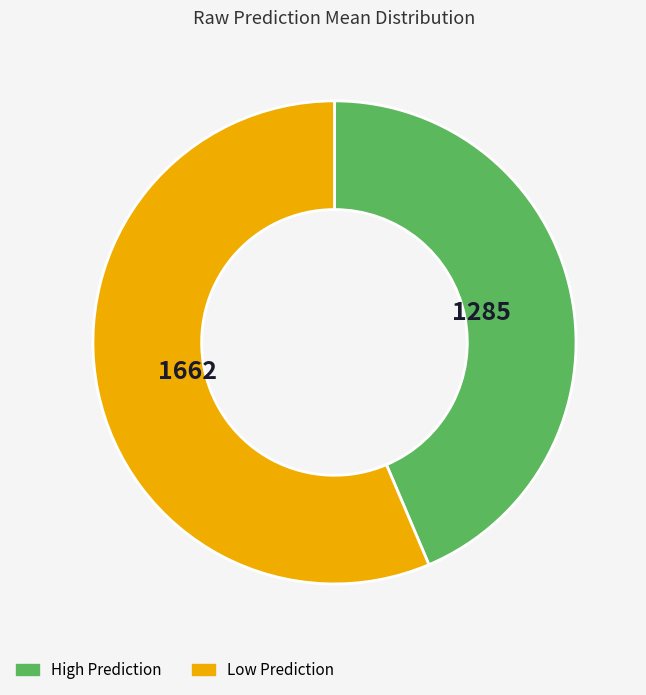

Does any single category account for the majority?

Yes